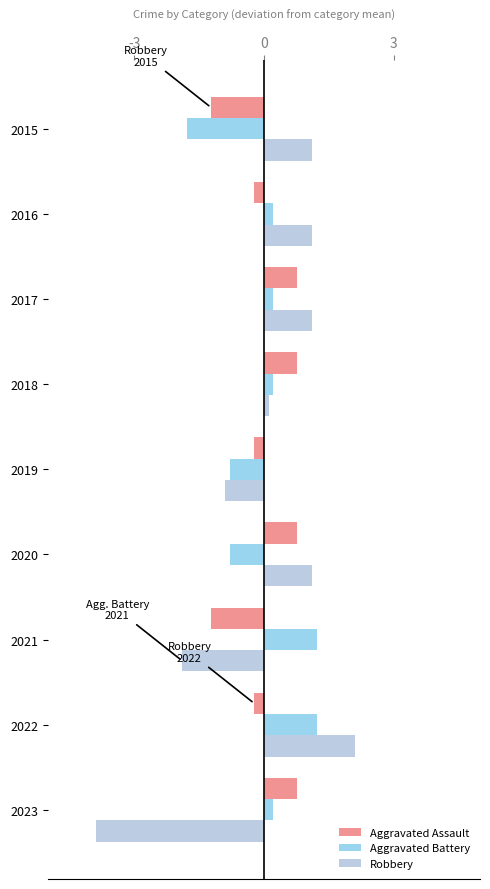

What is the difference between the highest and lowest values at 2017?

0.9